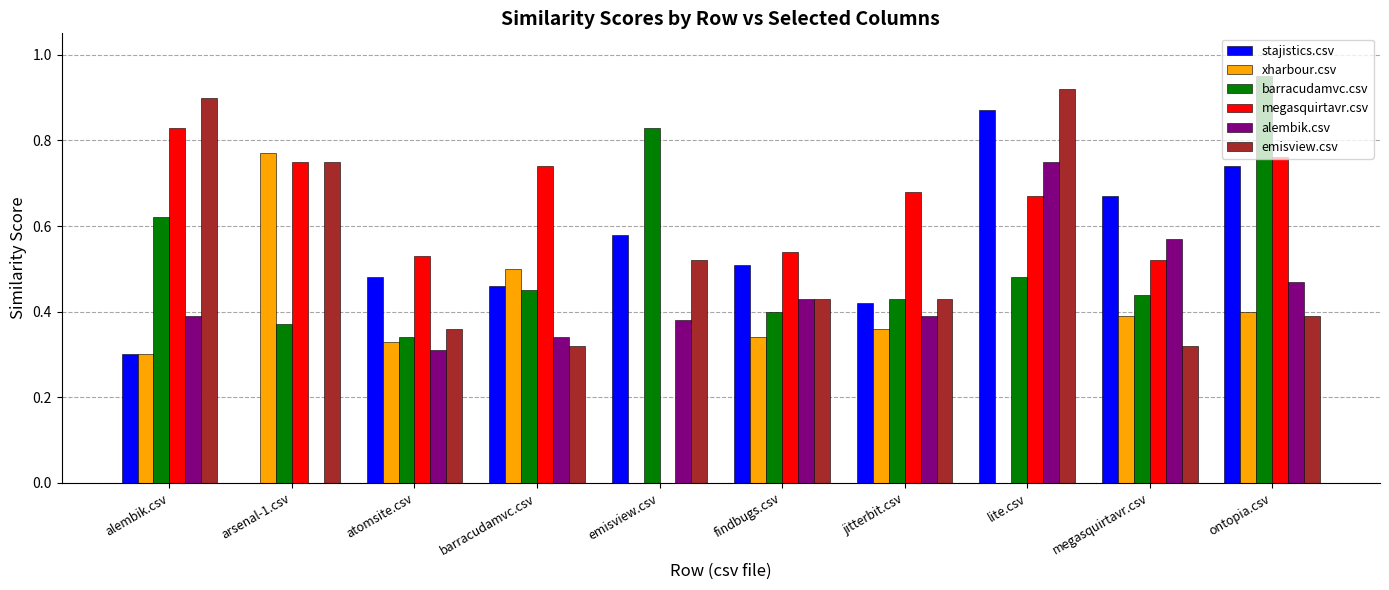

The megasquirtavr.csv series shows 0.7 at atomsite.csv. True or false?

False